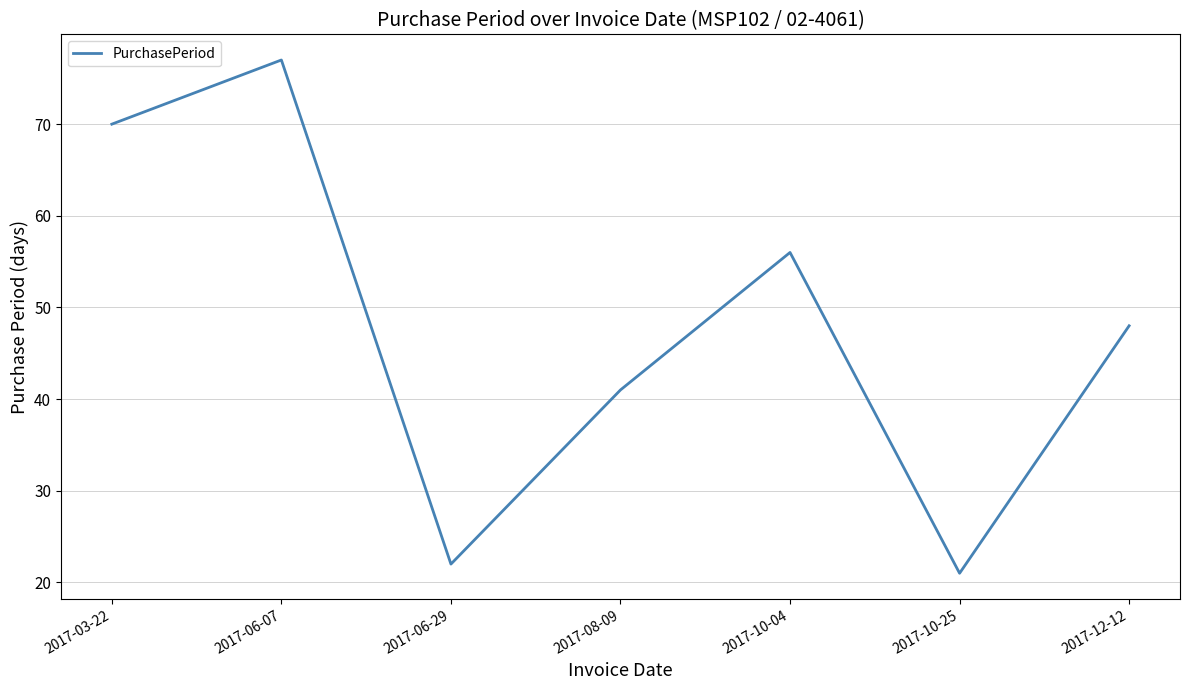

Rank the categories by value from lowest to highest.

2017-10-25, 2017-06-29, 2017-08-09, 2017-12-12, 2017-10-04, 2017-03-22, 2017-06-07